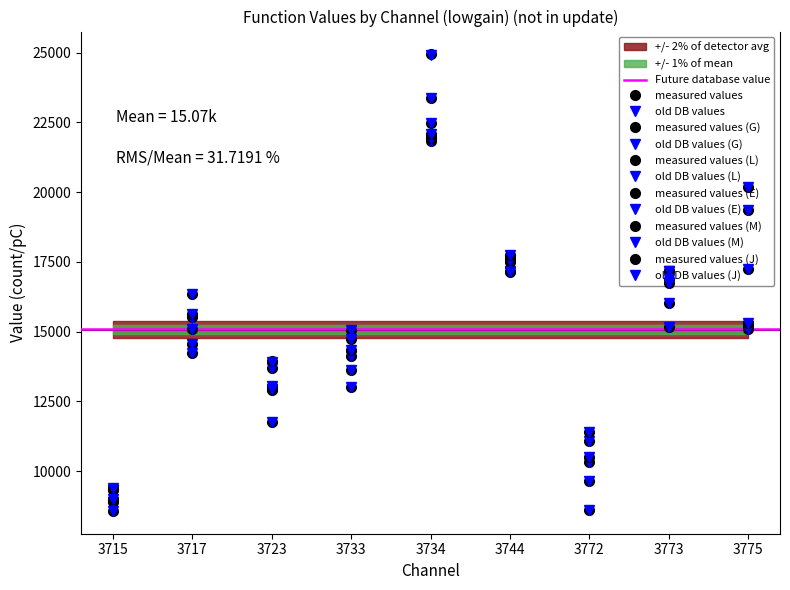

At which category does R reach its first local peak?

3717